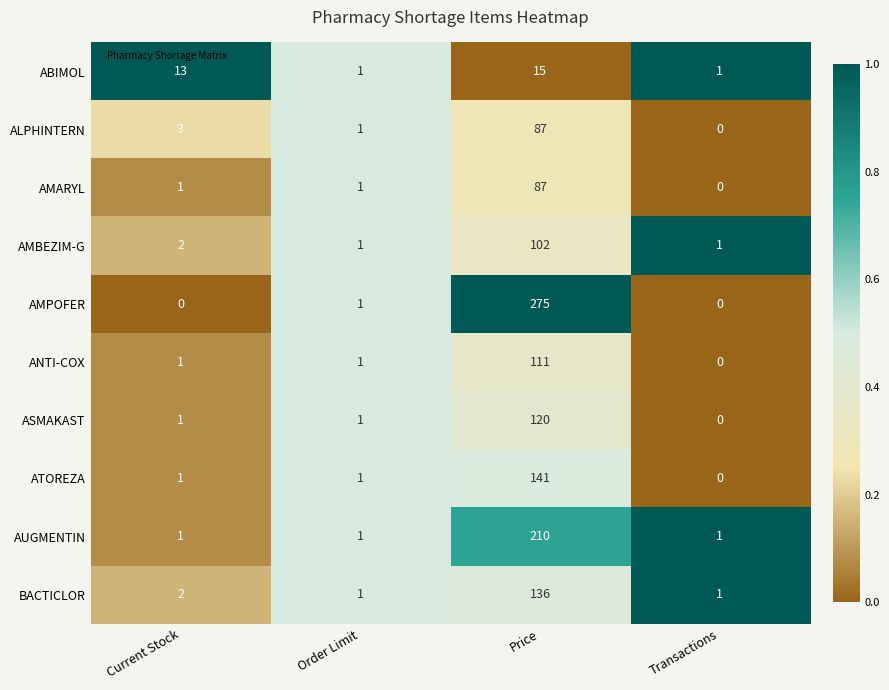

True or false: ALPHINTERN has a value of 1 at Order Limit.

True